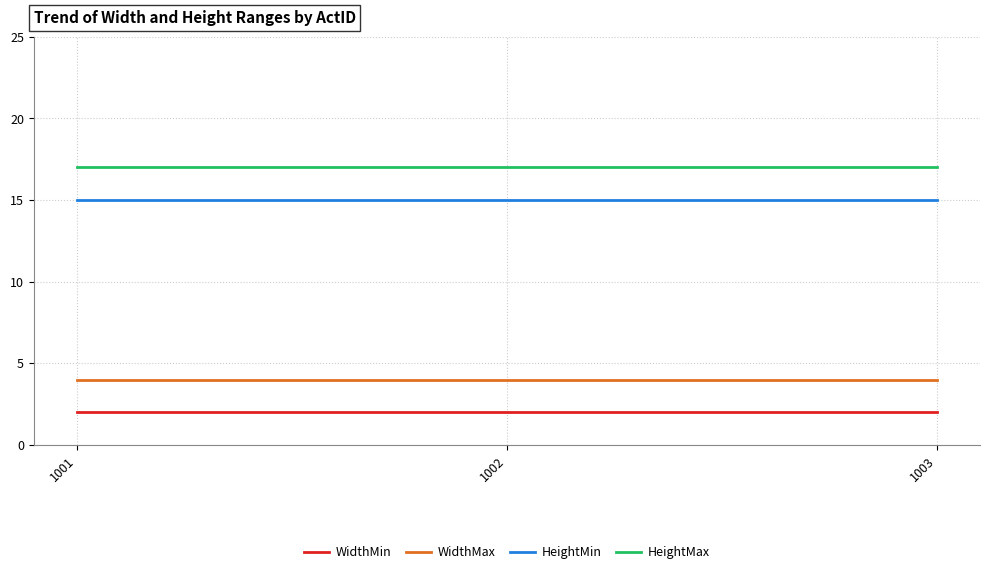

Is it true that HeightMin equals 27 at 1002?

False